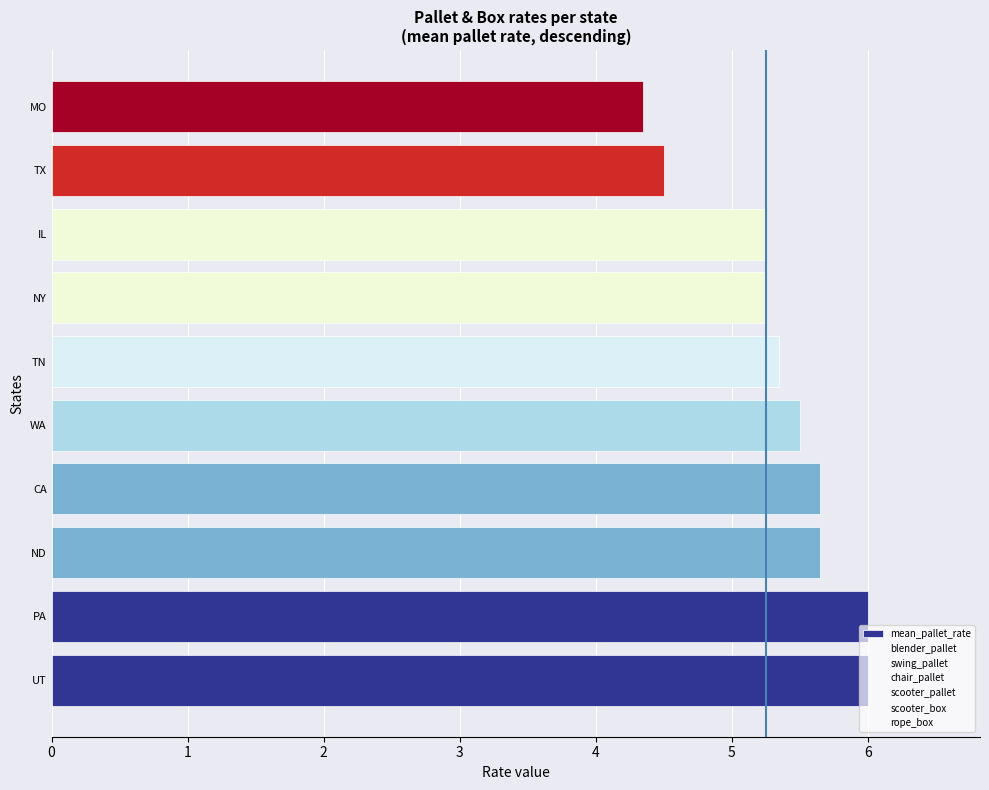

How many bars are there in total?

10